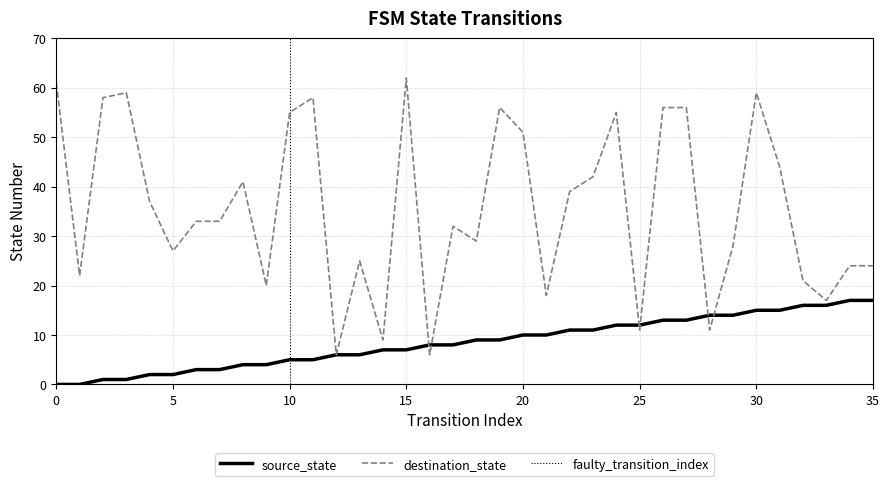

Which series has the largest range (max minus min)?

destination_state